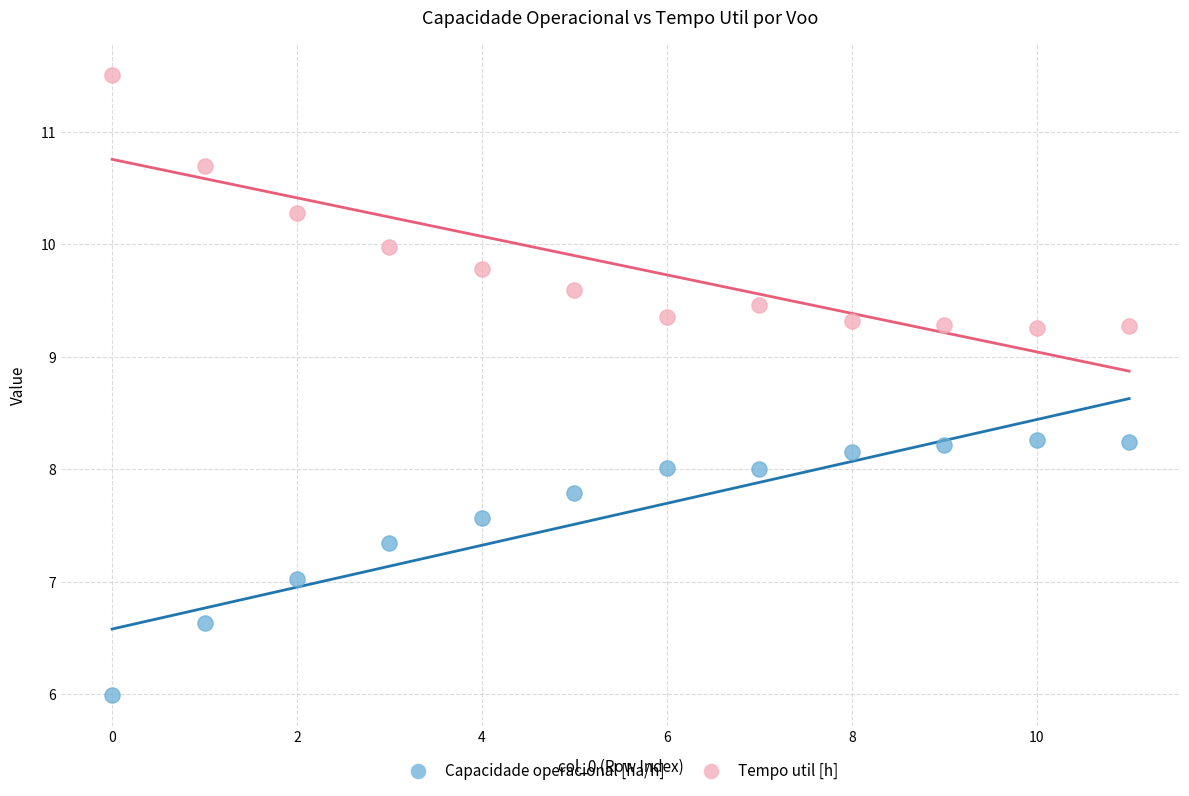

Which series reaches the maximum Y coordinate?

Tempo util [h]